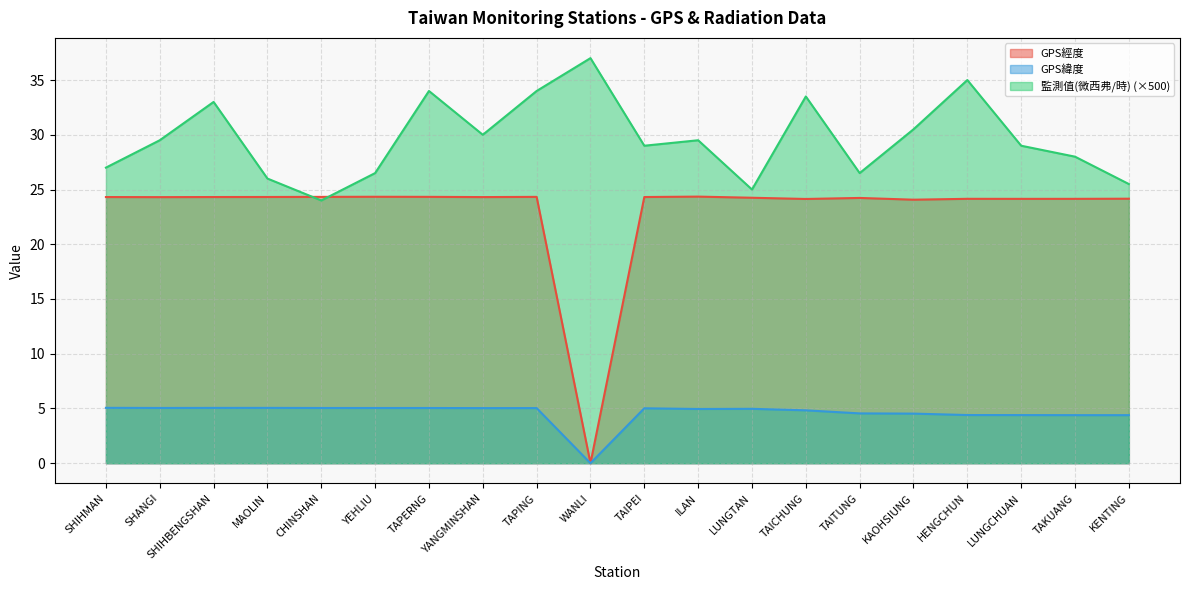

What is the label of the 1st point from the right?

KENTING